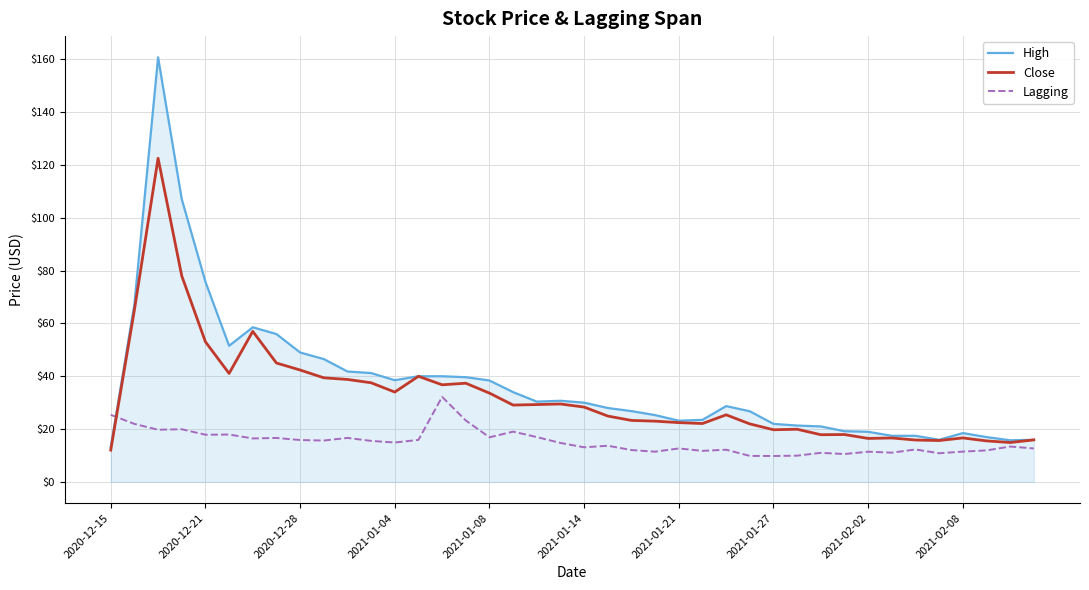

How many distinct data groups are displayed?

3